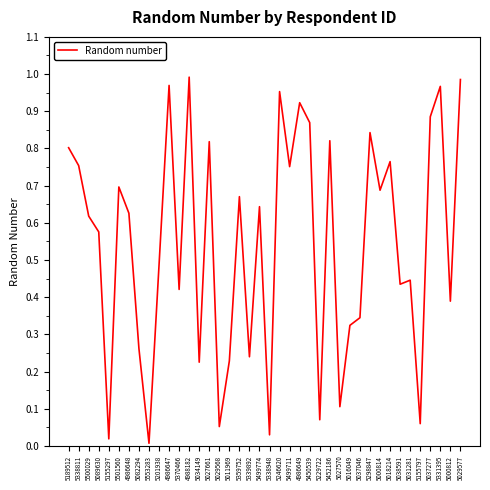

What is the change in value from 5037046 to 5298847?

+0.5